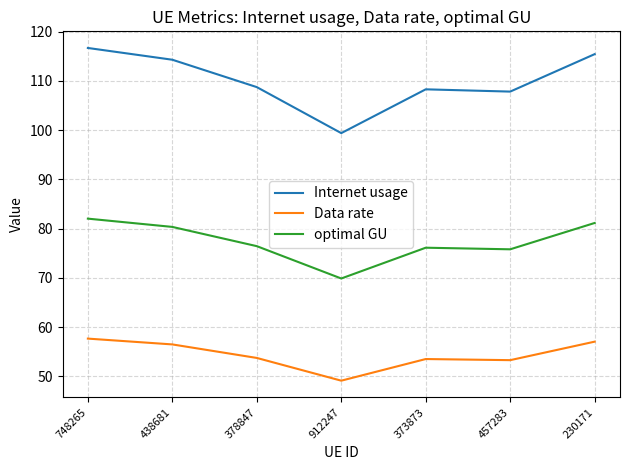

True or false: Data rate has a value of 70.9 at 912247.

False